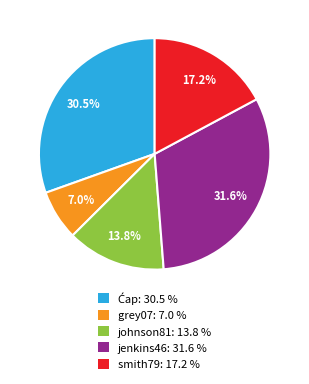

Does johnson81 account for over 50% of the chart?

No